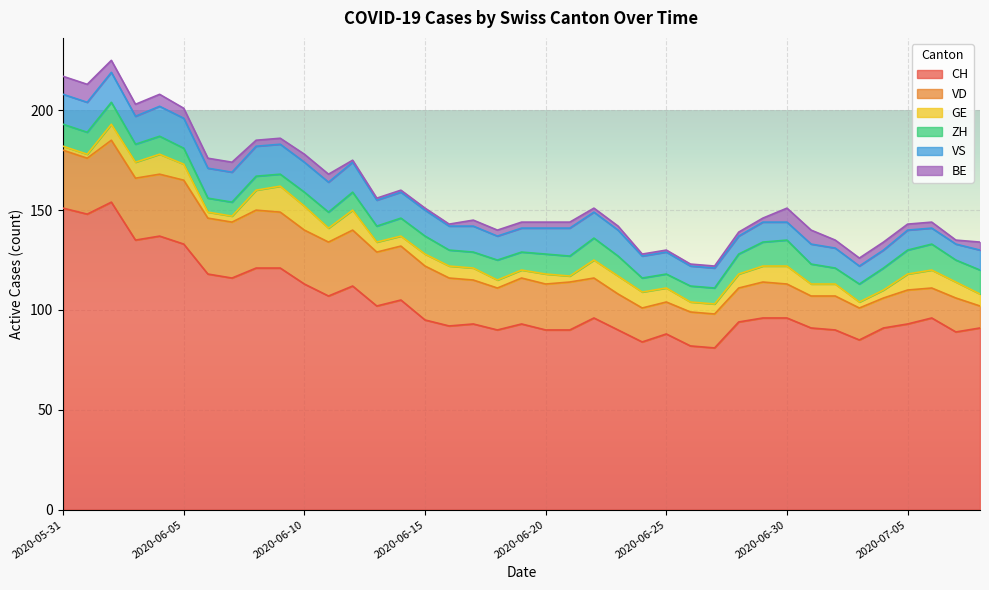

List the series in order of their peak value, lowest first.

BE, GE, ZH, VS, VD, CH